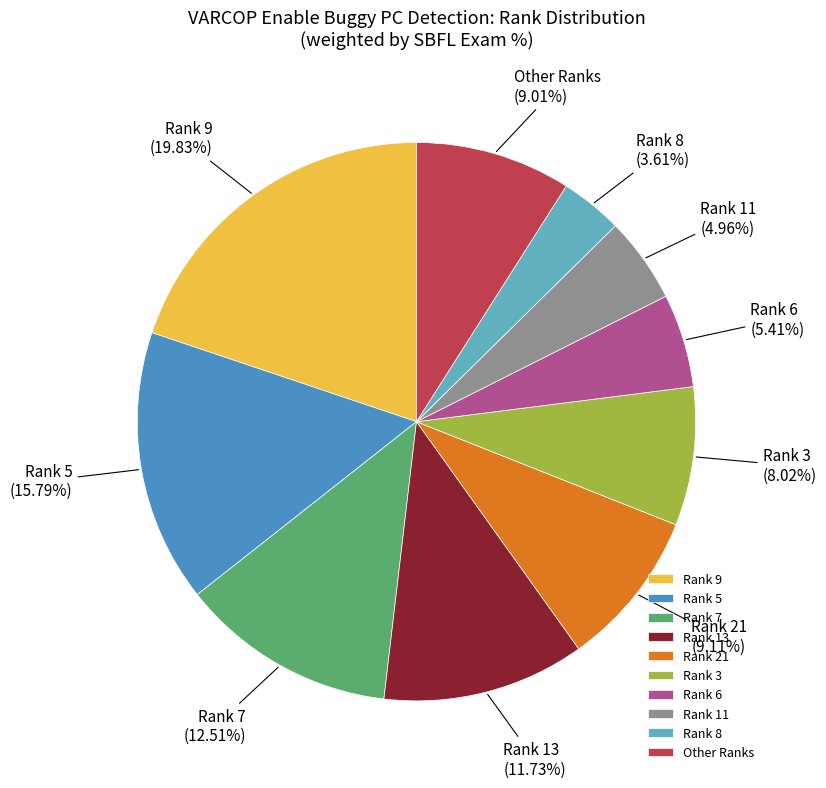

Between Rank 9 and Rank 7, which is larger?

Rank 9